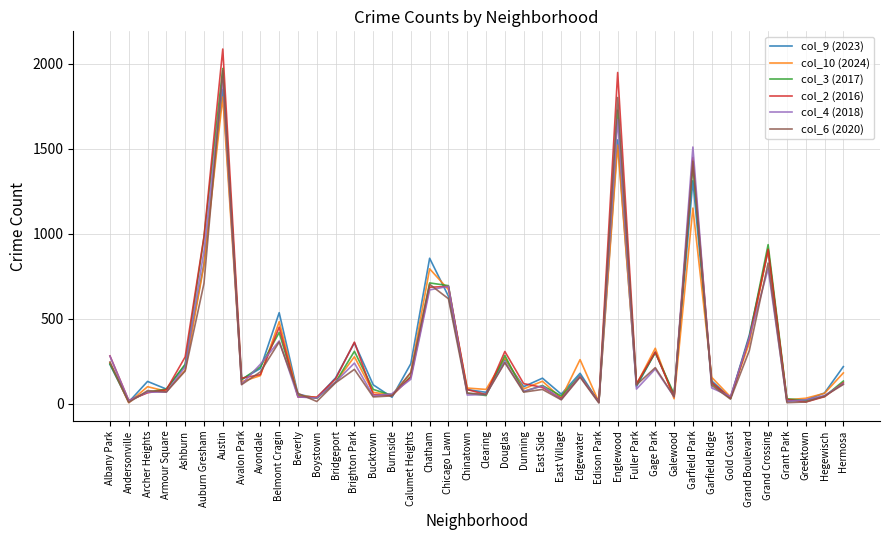

What is the greatest value displayed?

2086